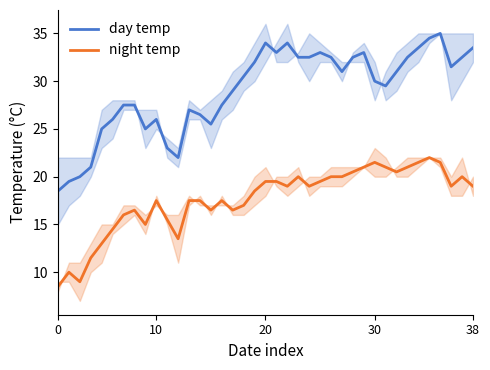

What is the difference between the maximum and minimum values in the day temp series?

16.5